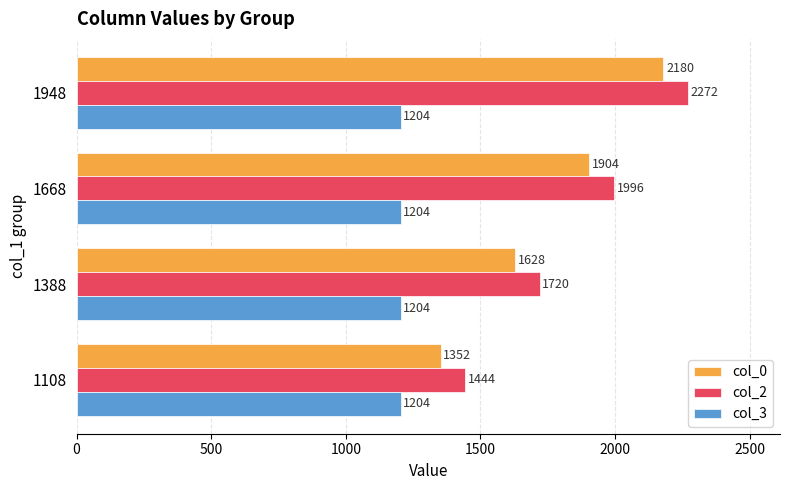

Count the number of data series in this chart.

3